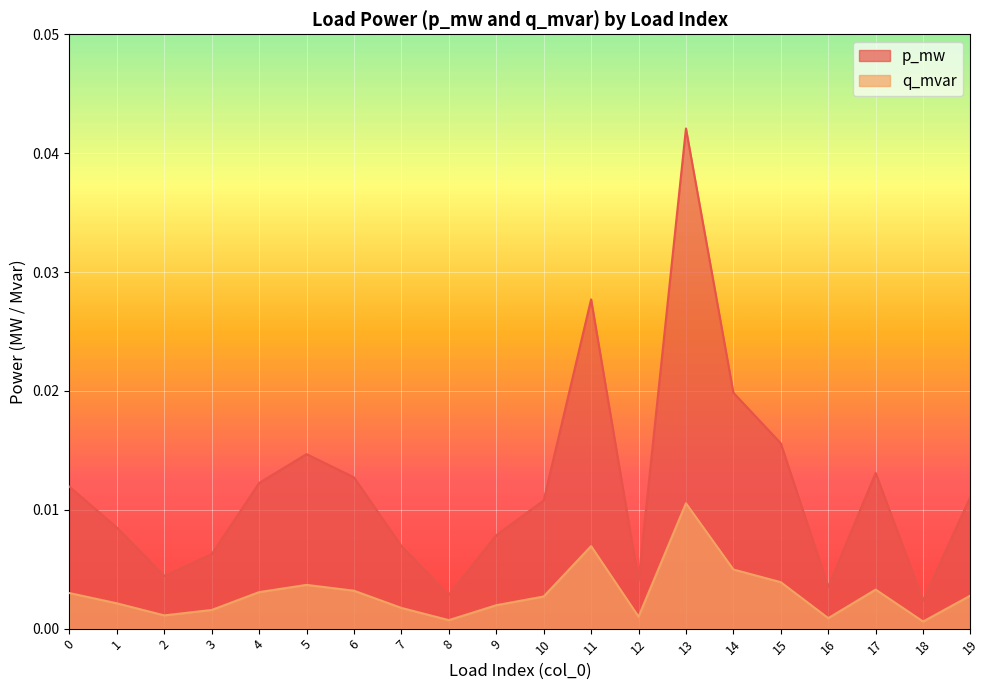

At which label does p_mw reach its peak?

13